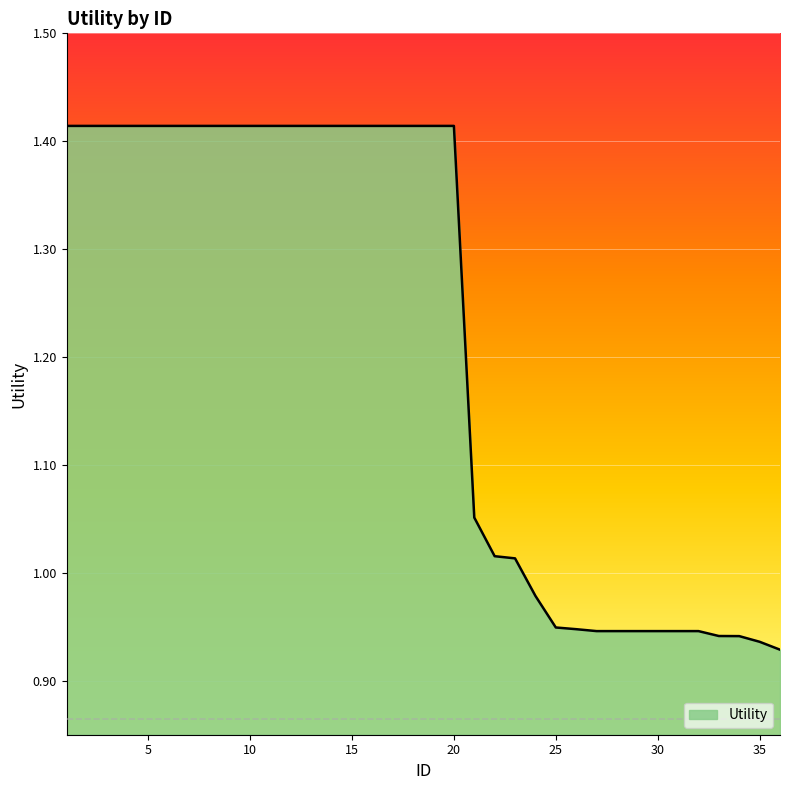

True or false: there are more than 2 points higher than both neighbors.

False